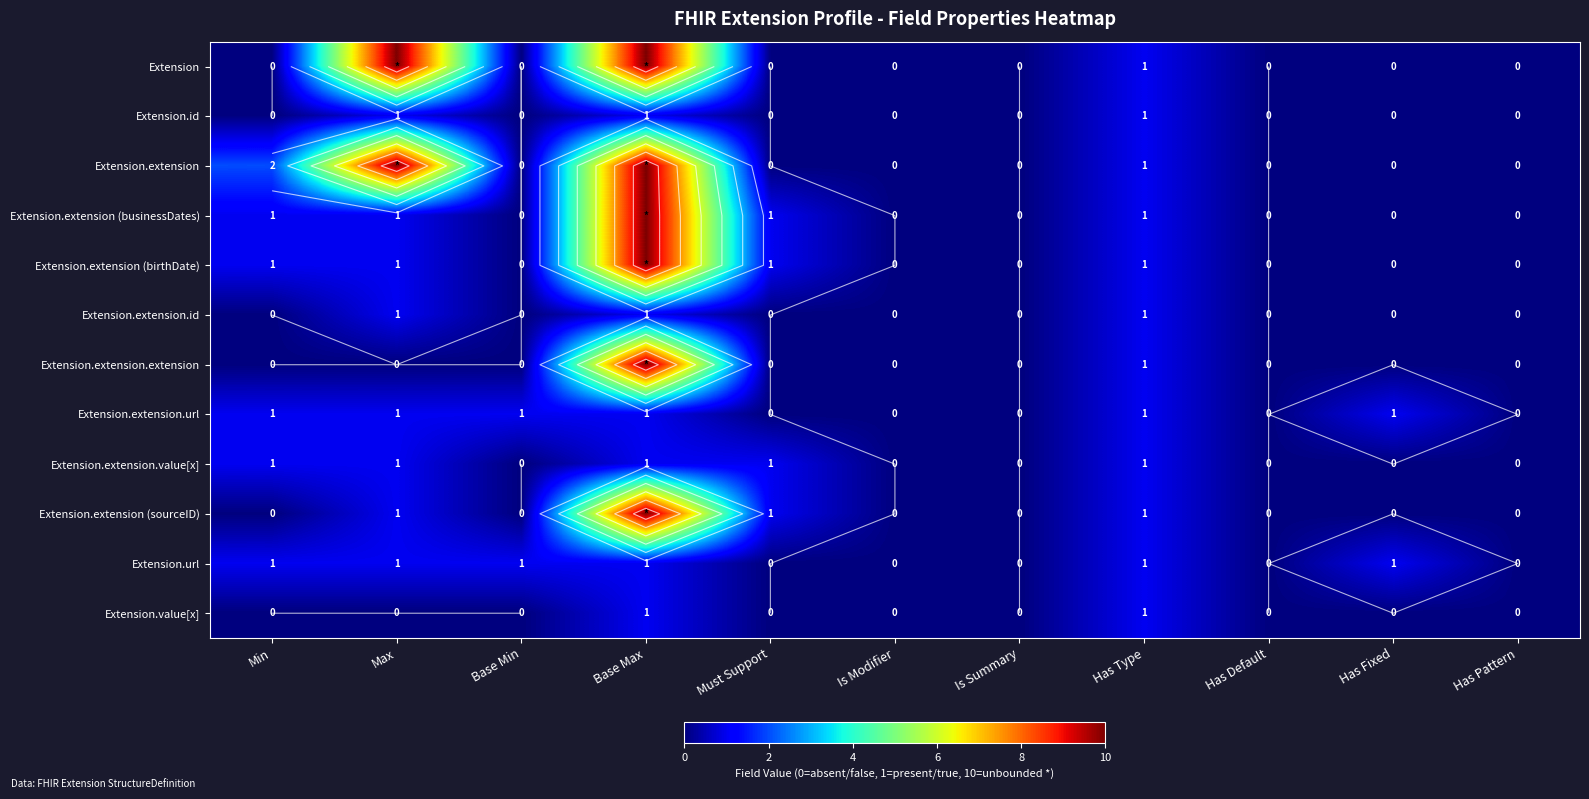

Which category has the highest value in the Extension.extension.value[x] series?

Min